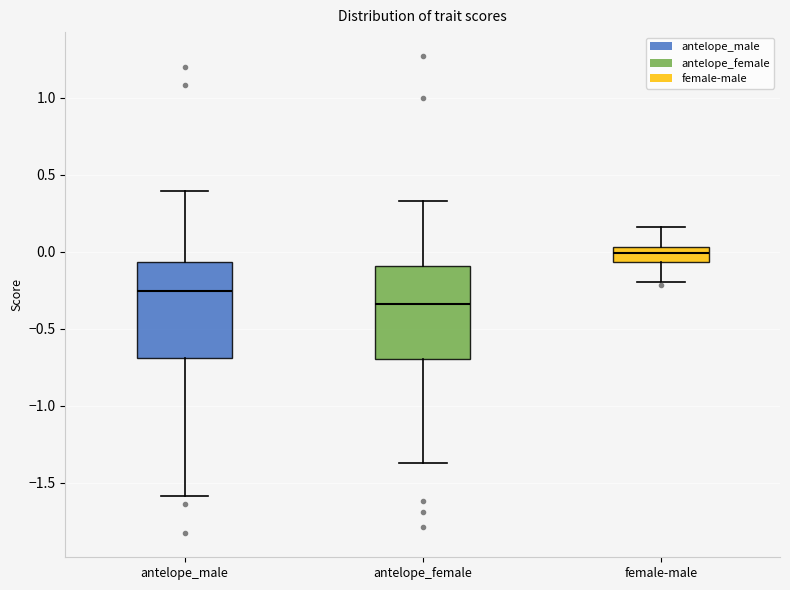

Where does the upper whisker of the box for antelope_female end on the y-axis? The values are not printed on the chart, so give them approximately, as read against the axis.

0.35